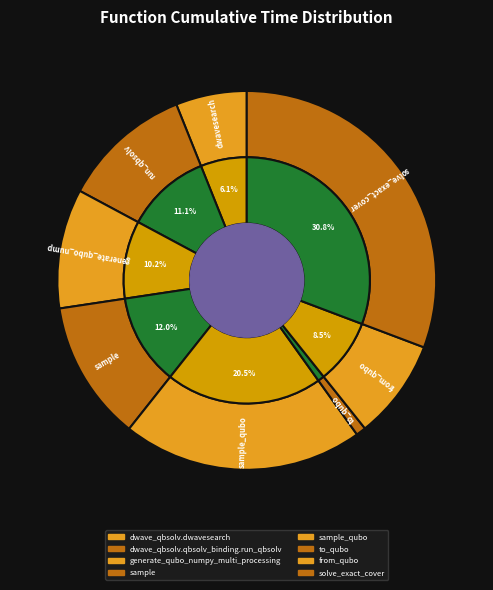

Which slice is the smallest?

to_qubo